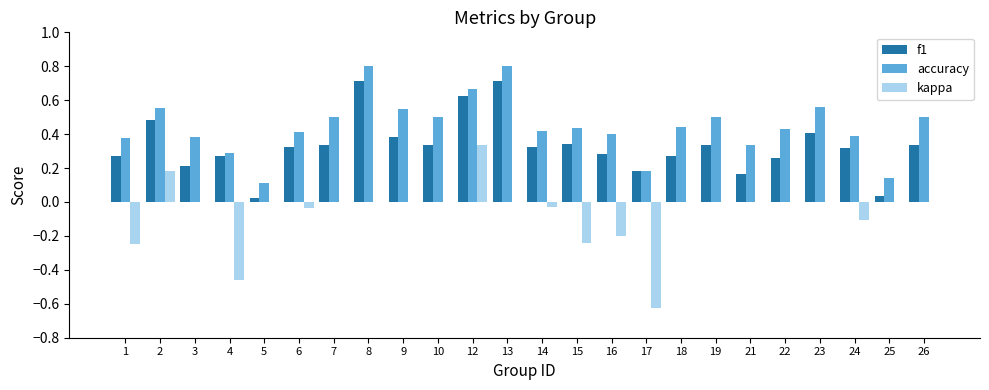

What is the total value across all series at 17?

-0.3